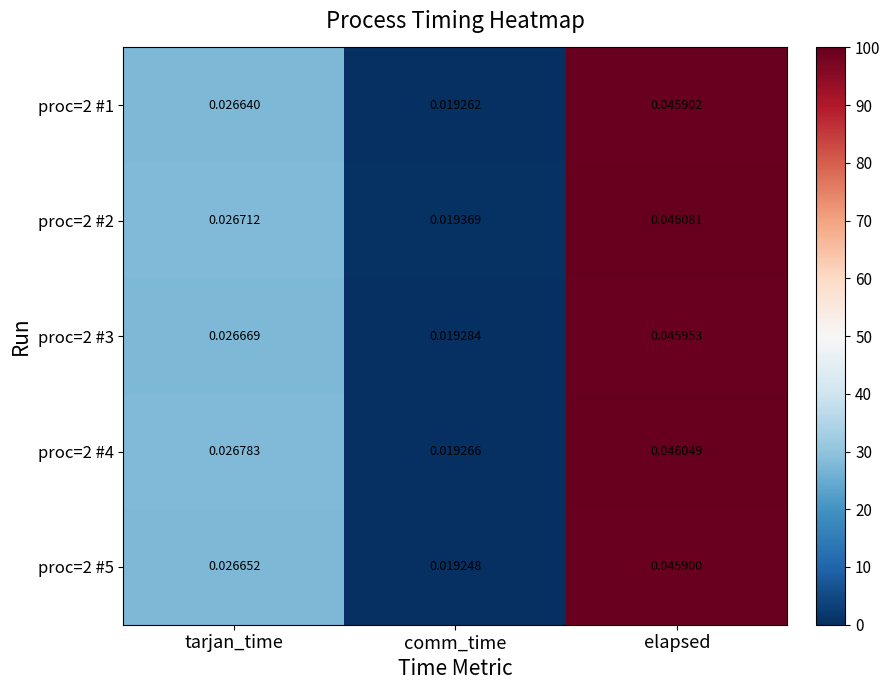

Rank the categories by proc=2 #1 value from highest to lowest.

elapsed, tarjan_time, comm_time